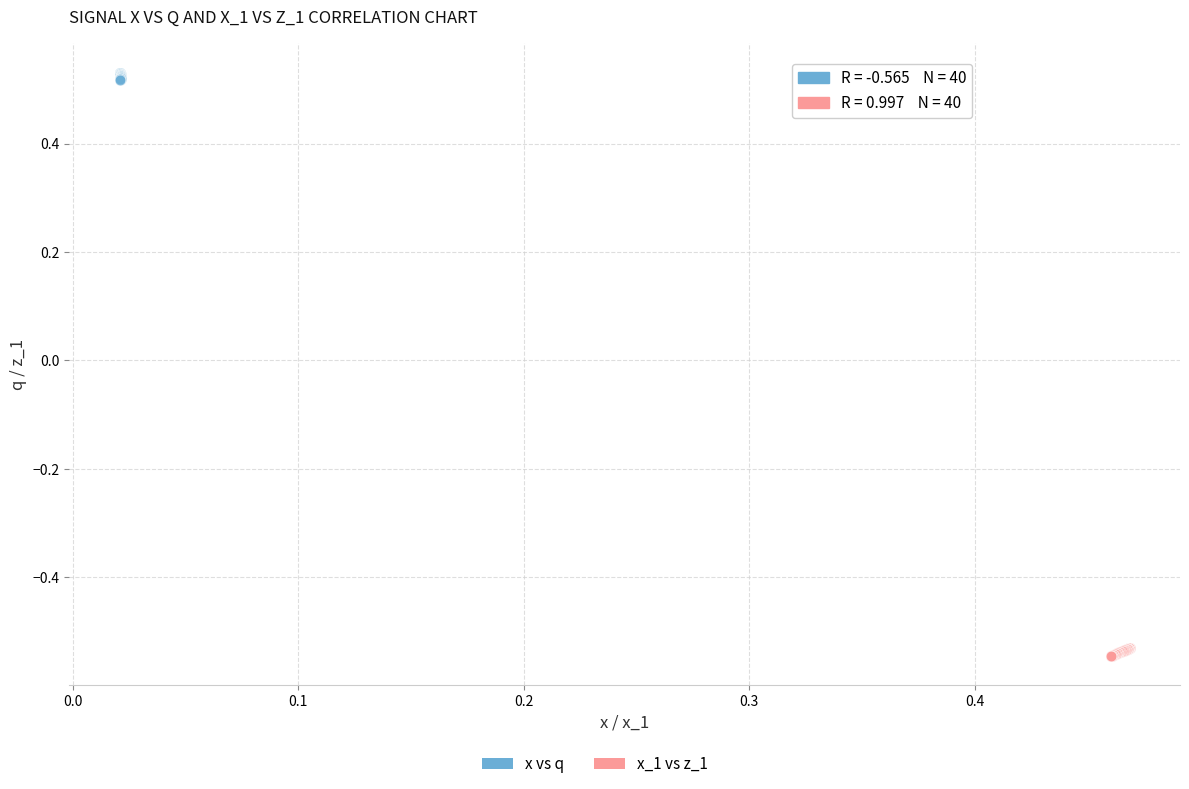

Which series contains the lowest Y value?

x_1 vs z_1